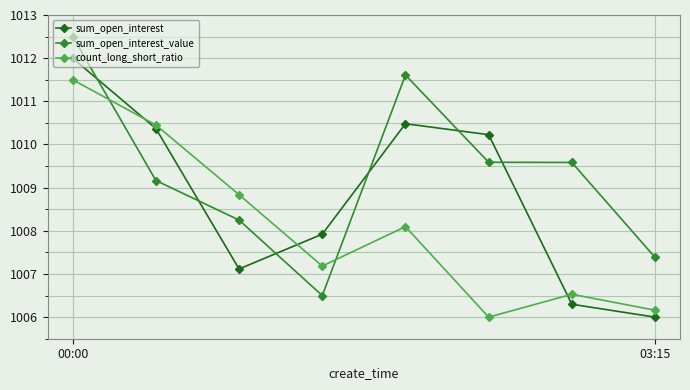

After their last crossing, which series has the higher values: sum_open_interest or sum_open_interest_value?

sum_open_interest_value